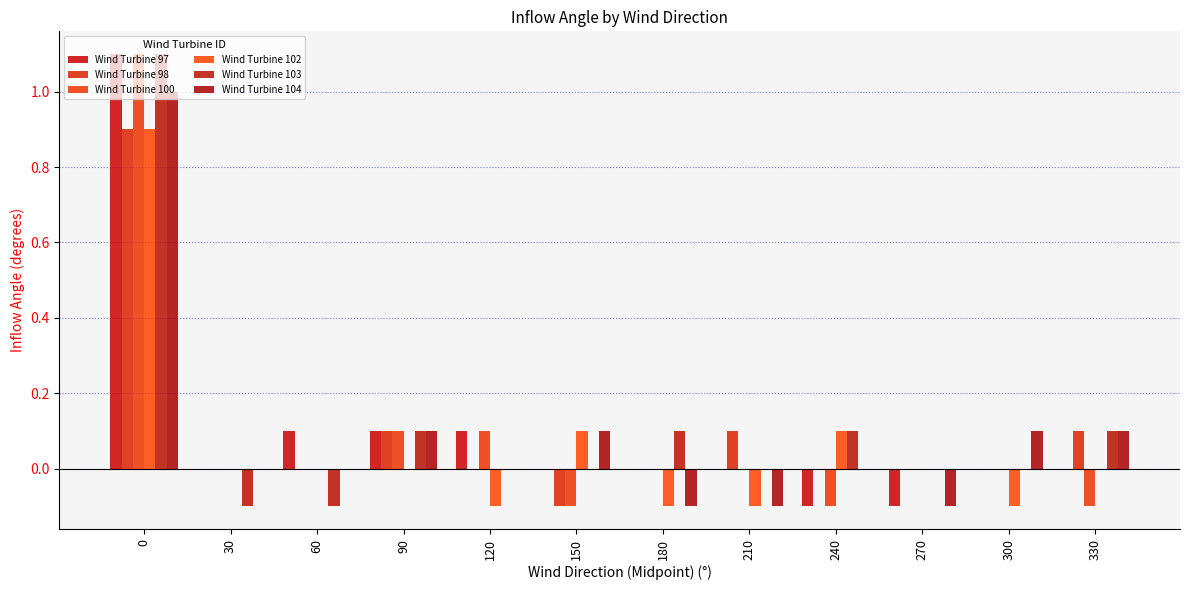

How many categories are shown in the chart?

12